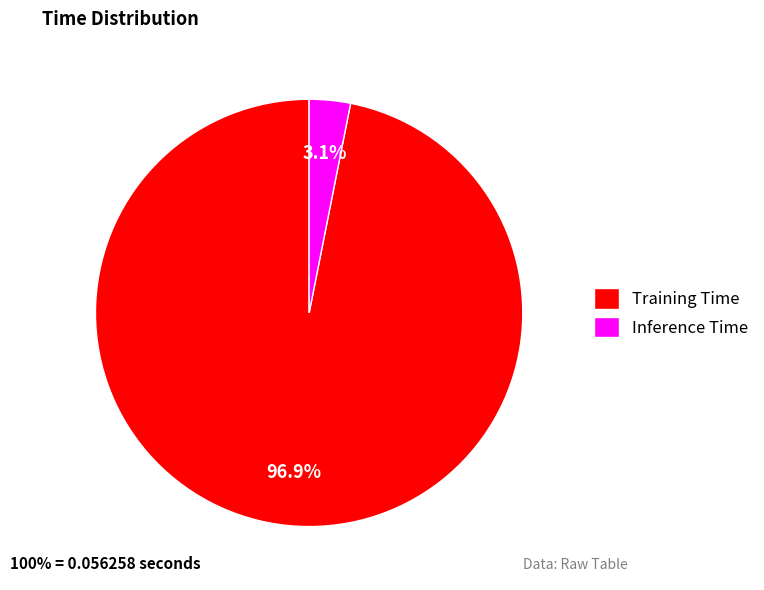

Which has a higher value, Inference Time or Training Time?

Training Time